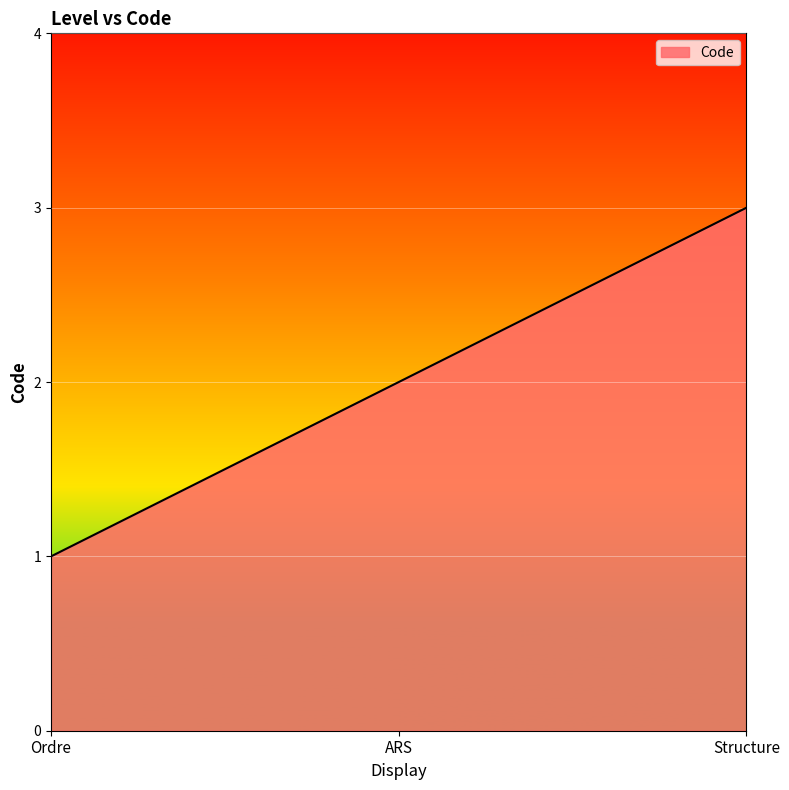

Which label corresponds to the largest value in the chart?

Structure